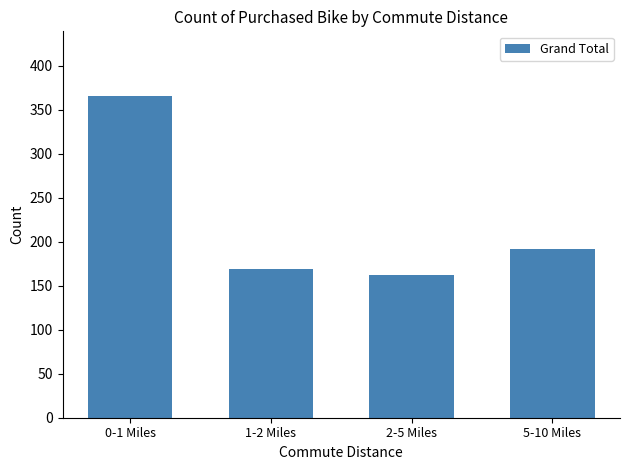

Reading left to right, list all the values displayed in this chart.

0-1 Miles=366	1-2 Miles=169	2-5 Miles=162	5-10 Miles=192